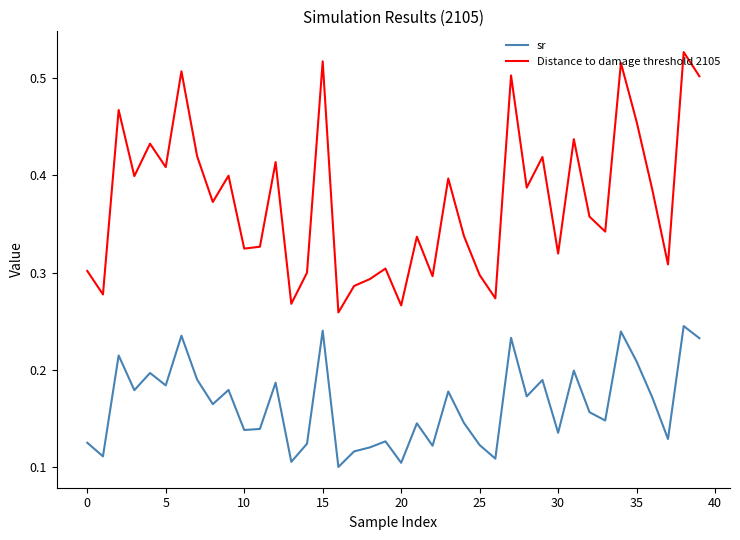

Which series has the largest total across all categories?

Distance to damage threshold 2105